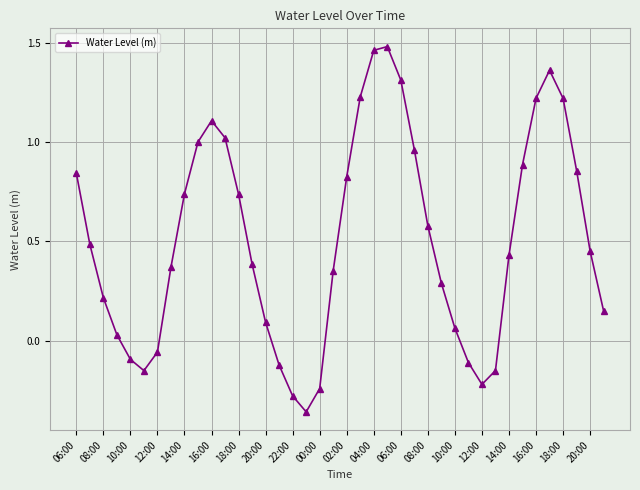

What is the difference between the maximum and minimum values?

1.8